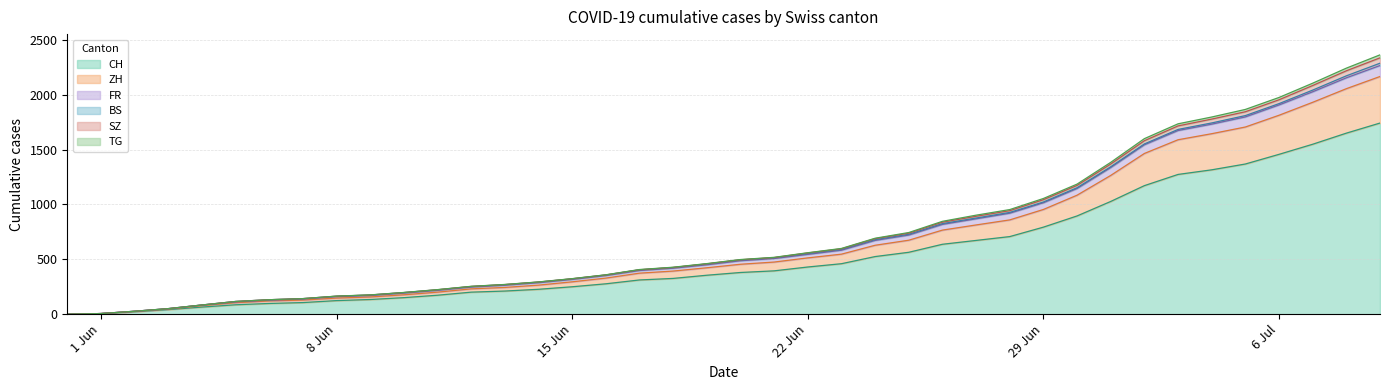

True or false: SZ and FR cross at least once.

False